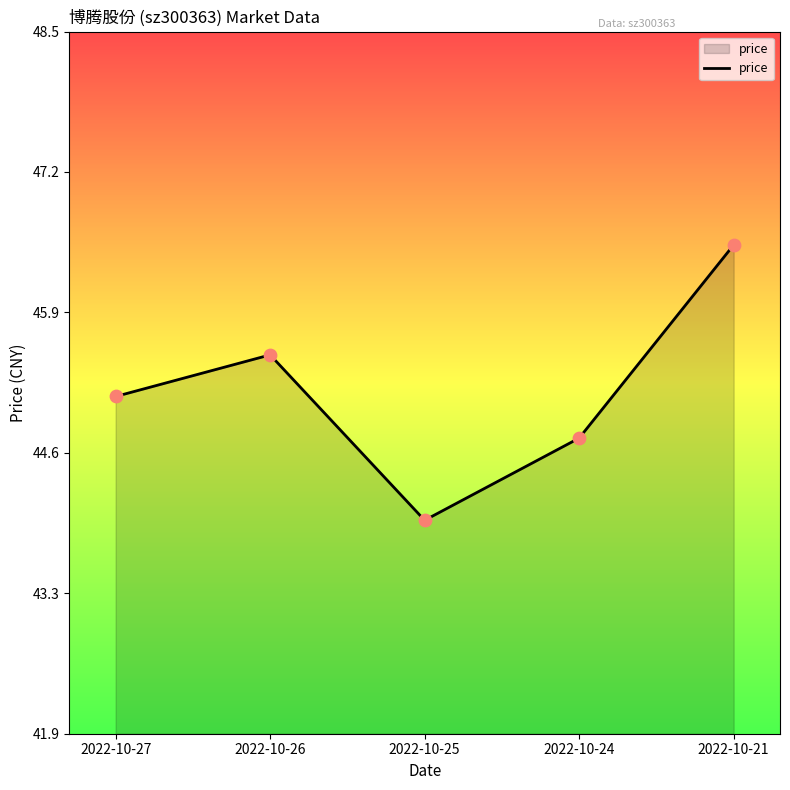

Which has a higher value, 2022-10-26 or 2022-10-24?

2022-10-26